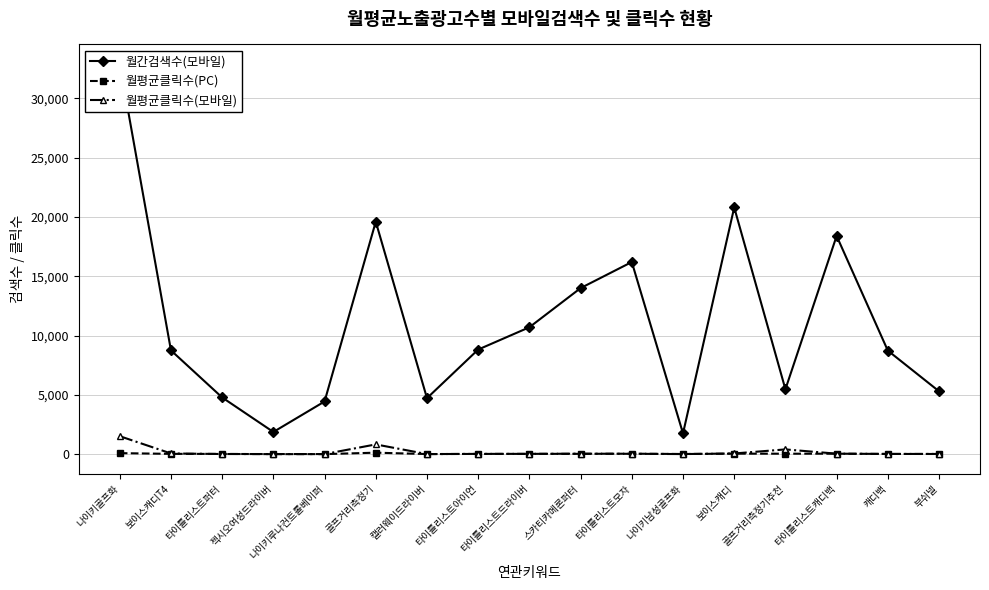

What is the label of the 16th point from the left?

캐디백